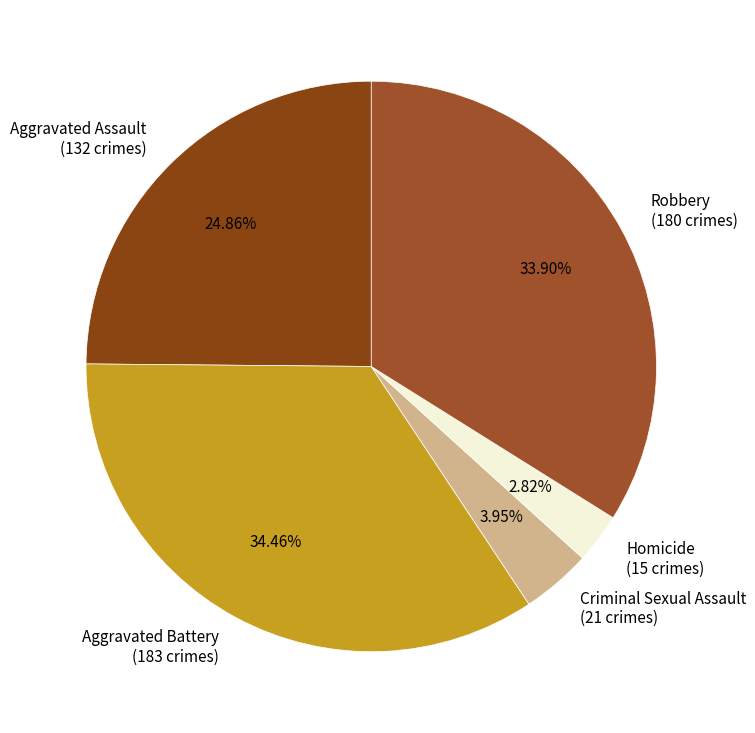

Between Criminal Sexual Assault (21 crimes) and Robbery (180 crimes), which is larger?

Robbery (180 crimes)